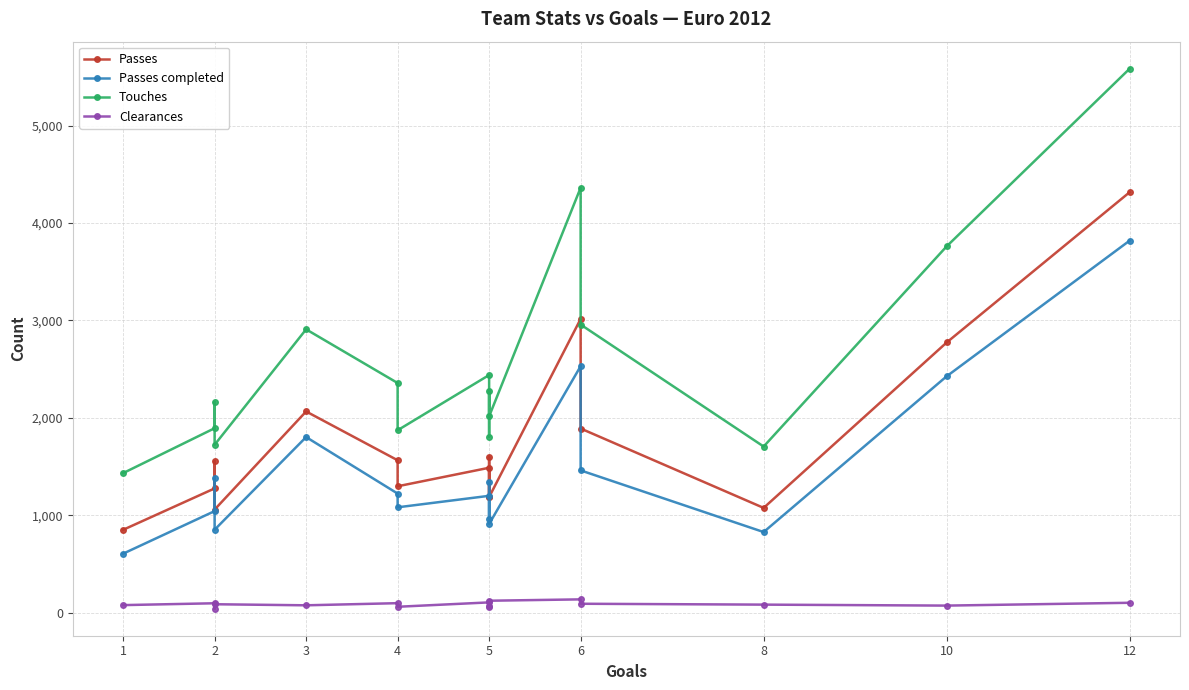

At which label does Touches reach its minimum?

1